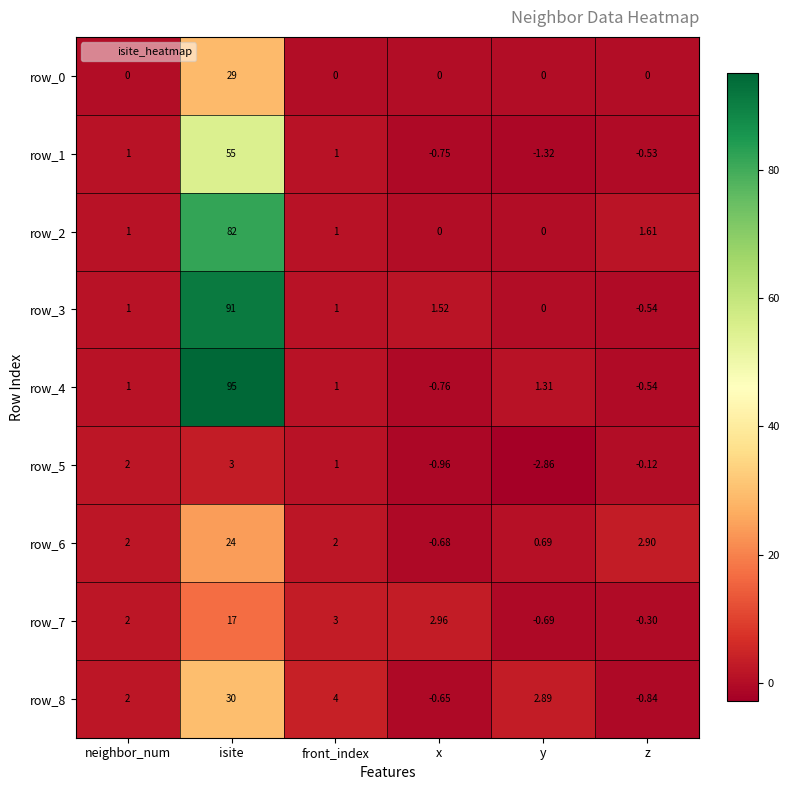

Which series has the widest spread of values?

row_4